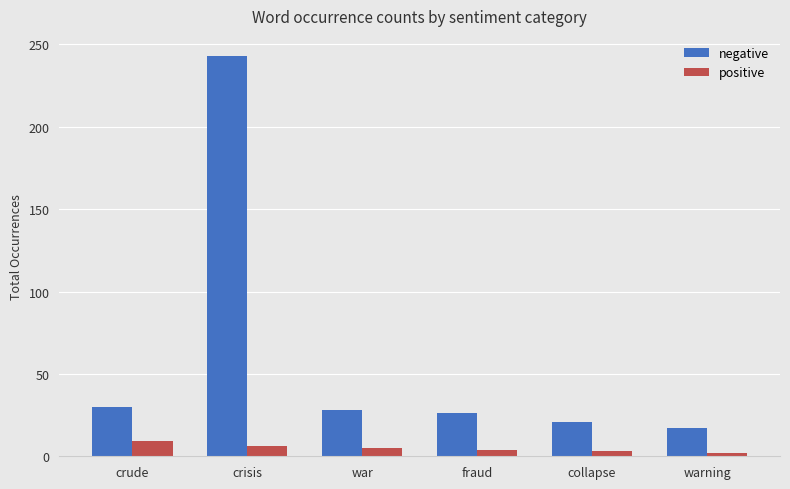

At which label does negative first exceed 28?

crude